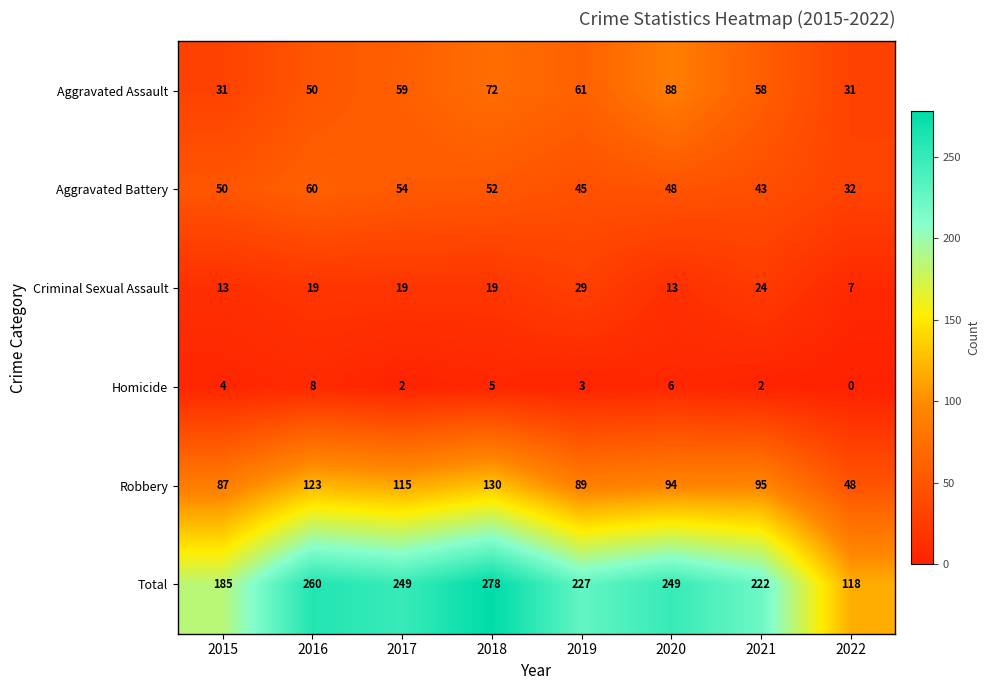

Rank the series by their maximum value, from highest to lowest.

Total, Robbery, Aggravated Assault, Aggravated Battery, Criminal Sexual Assault, Homicide